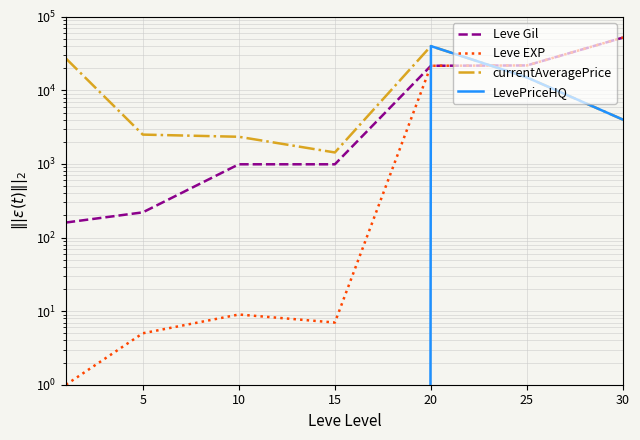

What is the maximum value for Leve Gil?

52220.0